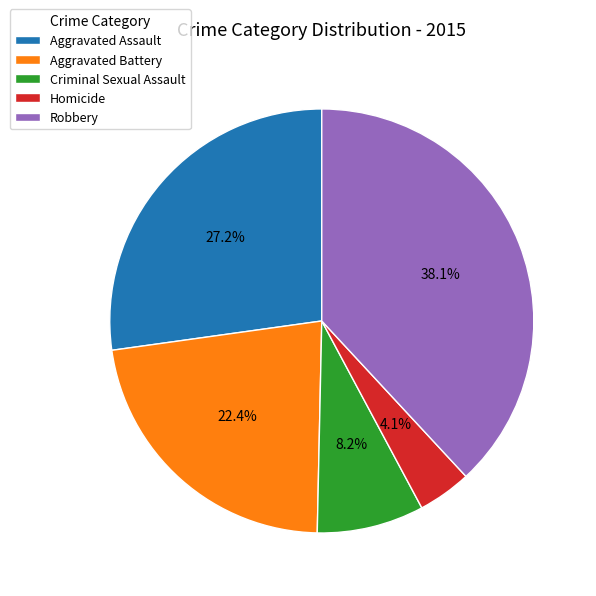

The Homicide slice represents 4% of the pie. True or false?

True